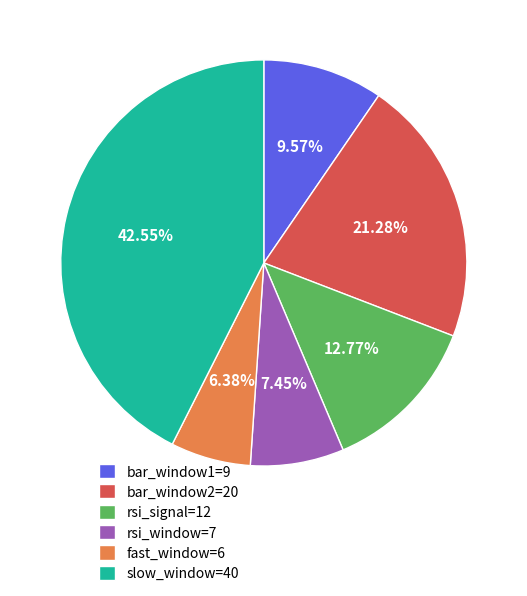

Does any single category account for the majority?

No